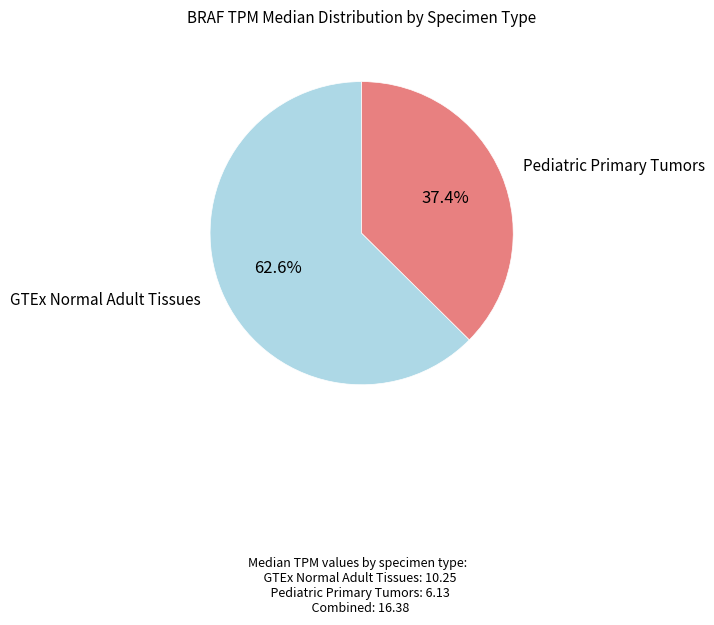

Is there a majority slice in this chart?

Yes